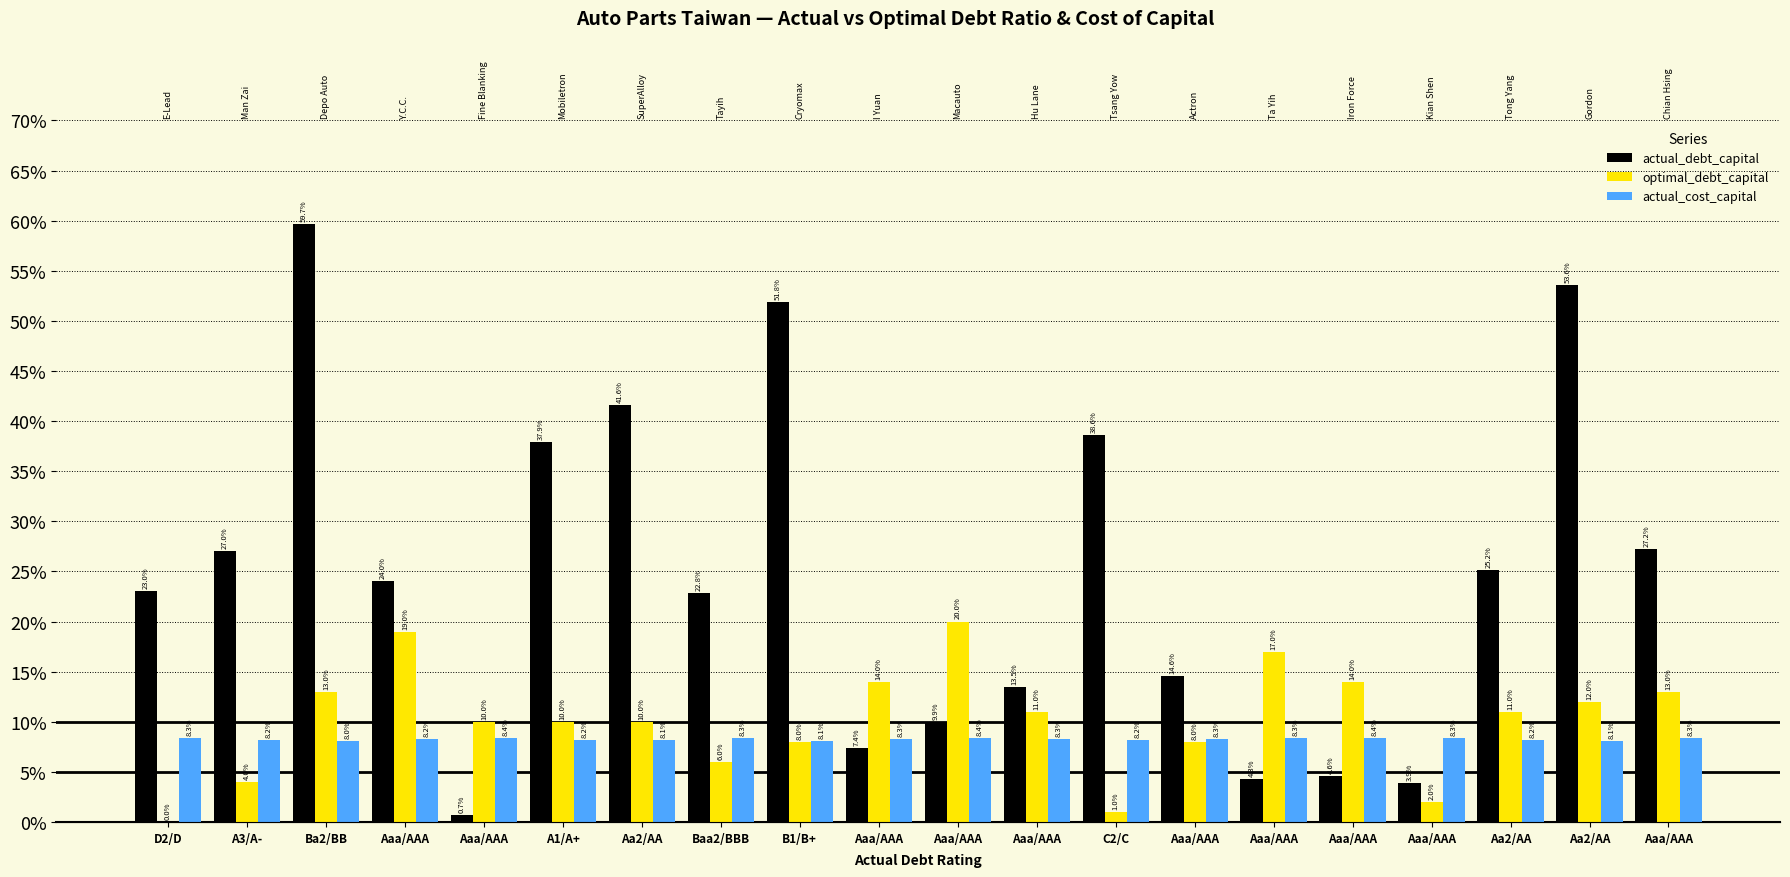

What is the total value across all series at A3/A-?

0.4